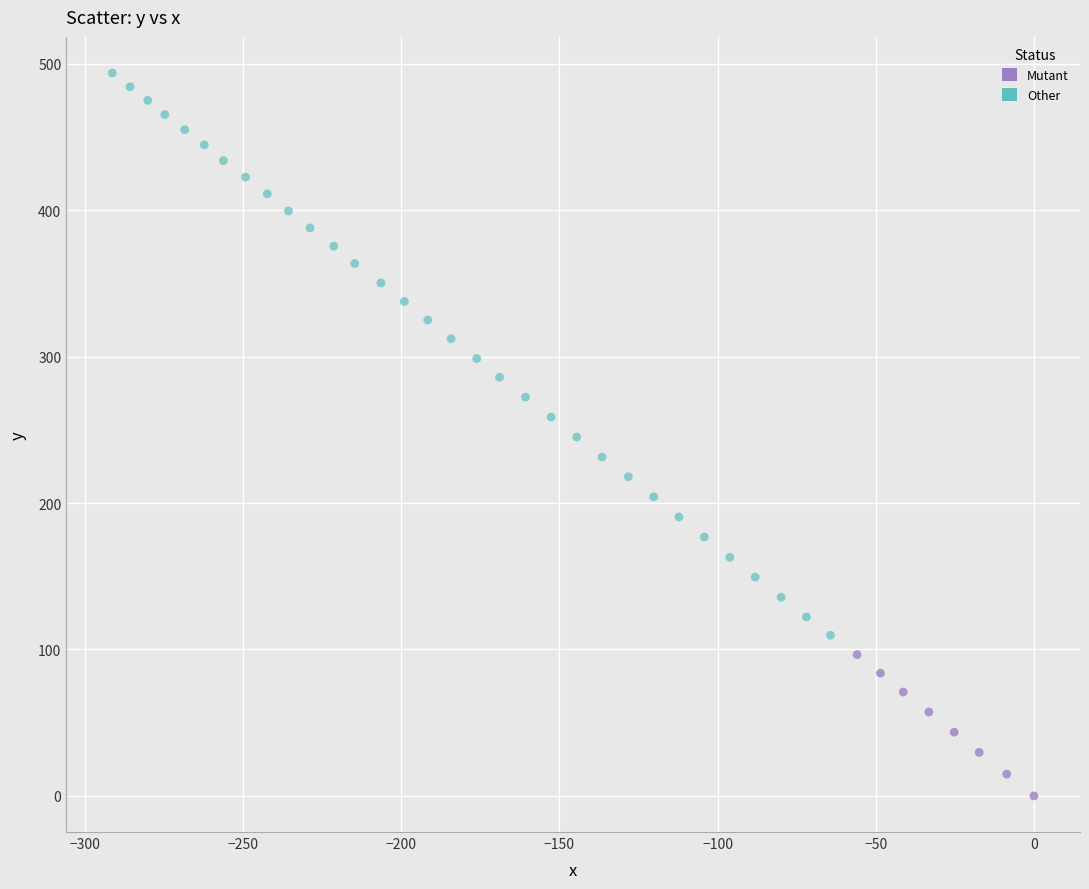

Which series reaches the maximum Y coordinate?

Other